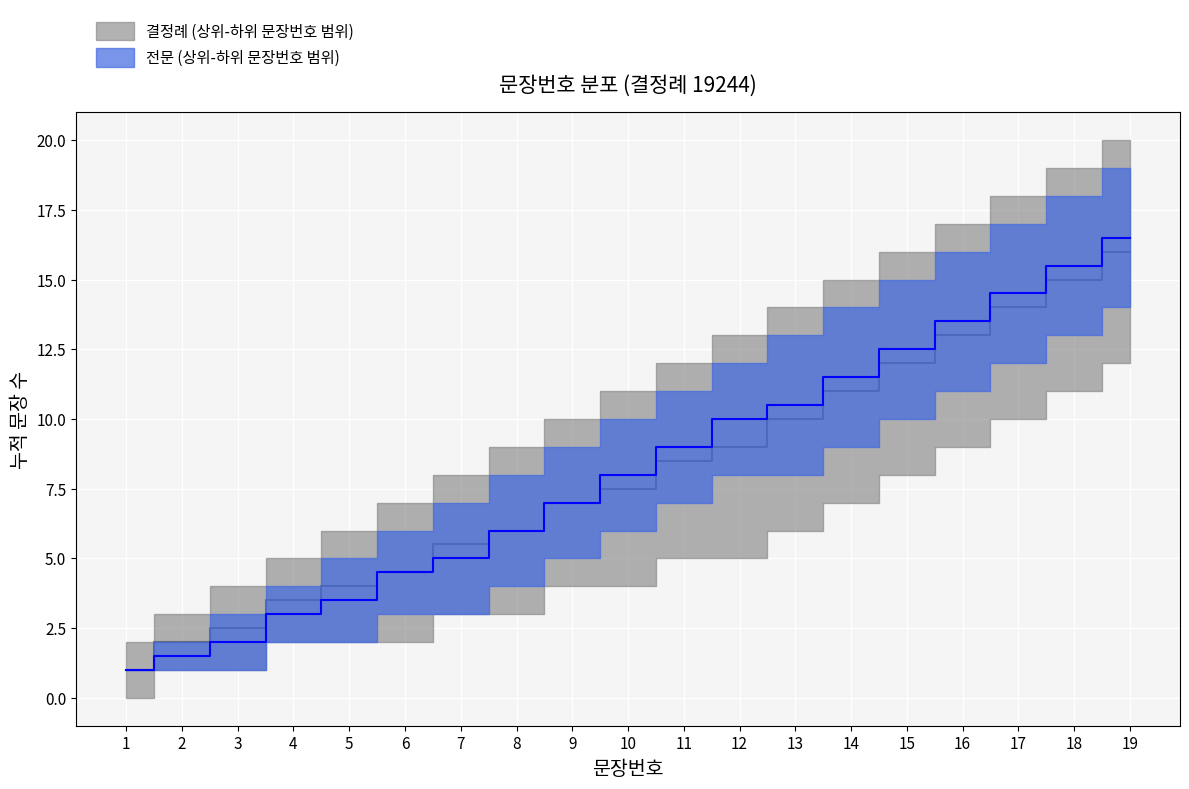

What is the total value across all series at 15?

24.5